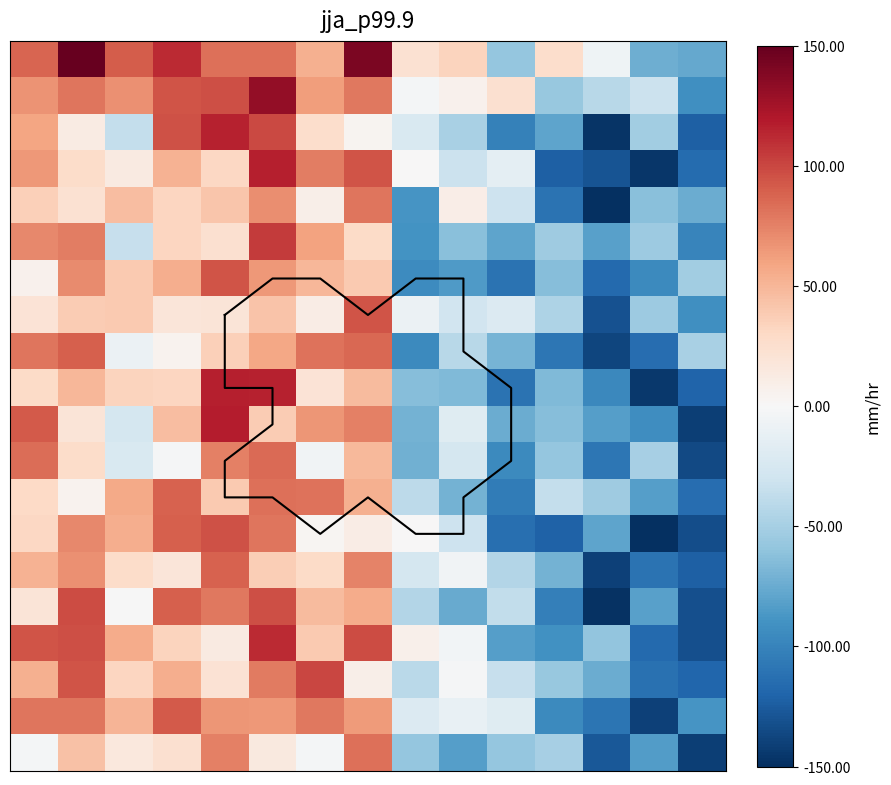

Between 4 and 13, which is larger?

4